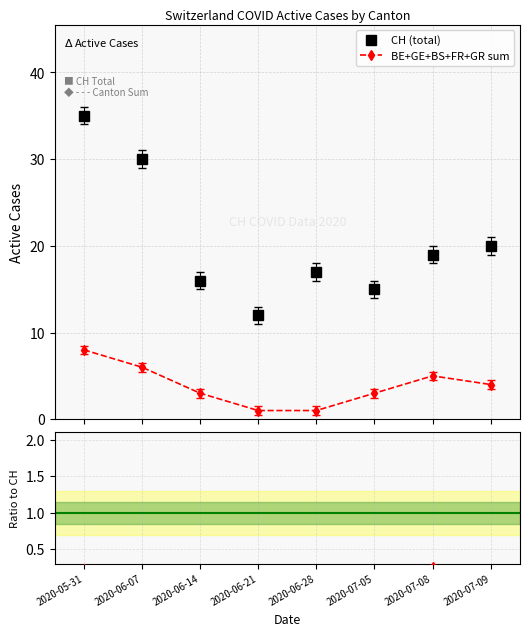

What position from the right is 2020-06-07?

7